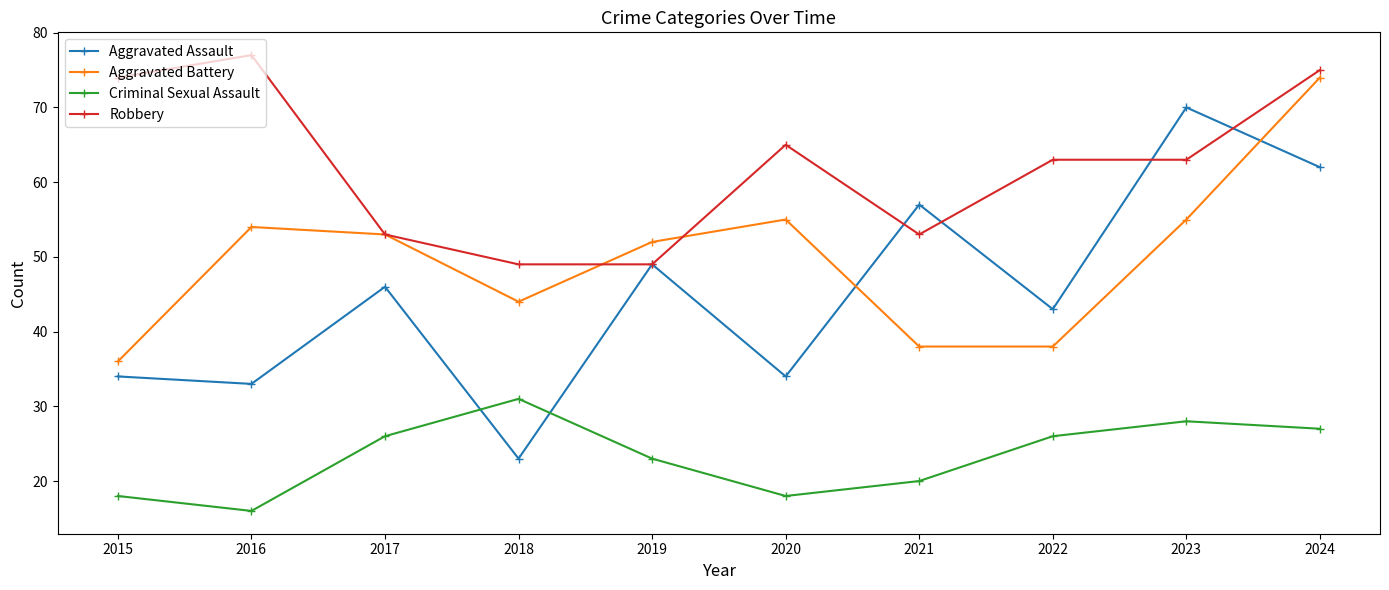

The Aggravated Battery series shows 55 at 2020. True or false?

True